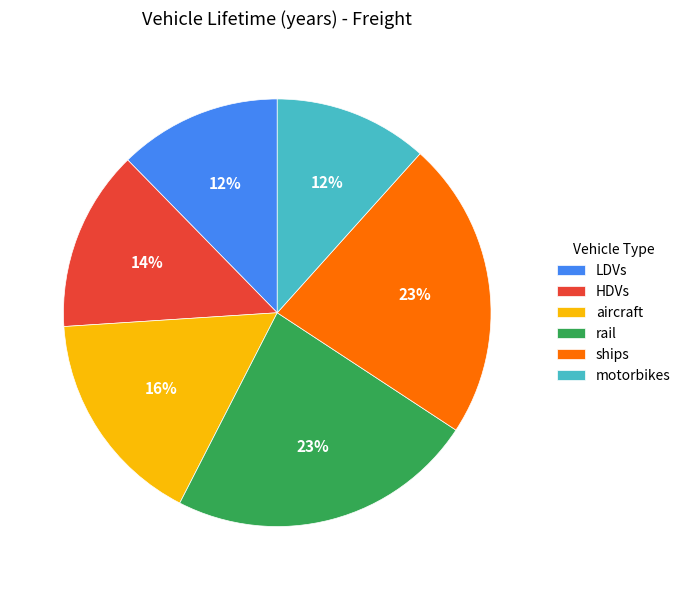

True or false: ships accounts for 36% of the total.

False